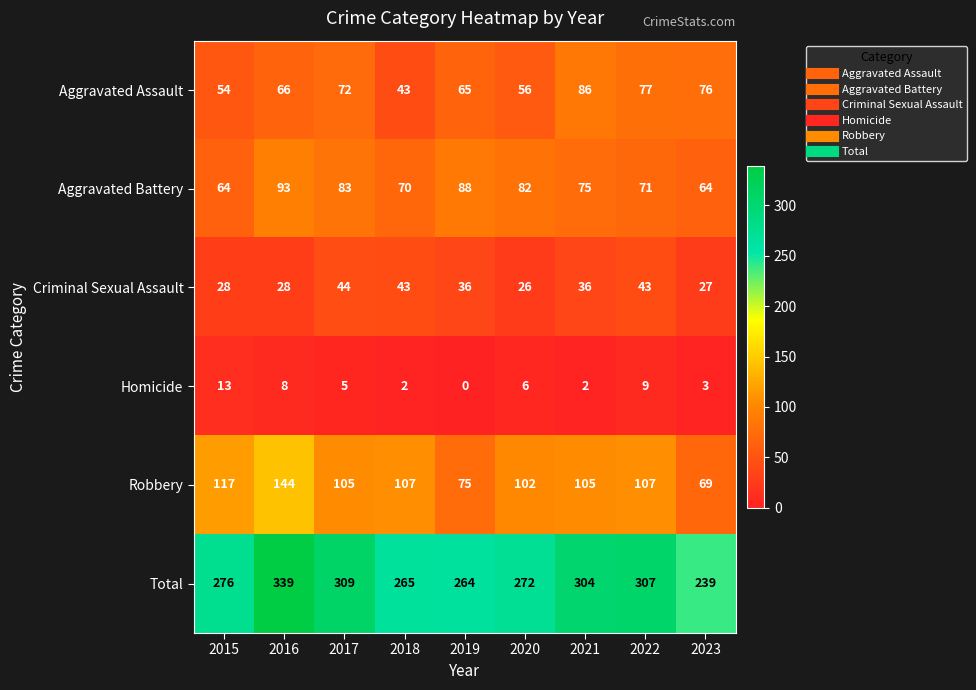

At which category is the sum across all series the highest?

2016